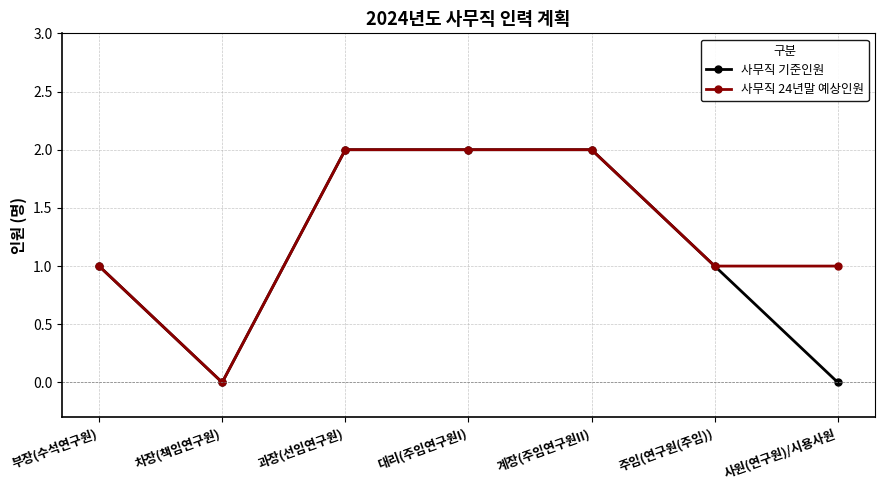

Which category has the lowest value in the 사무직 24년말 예상인원 series?

차장(책임연구원)